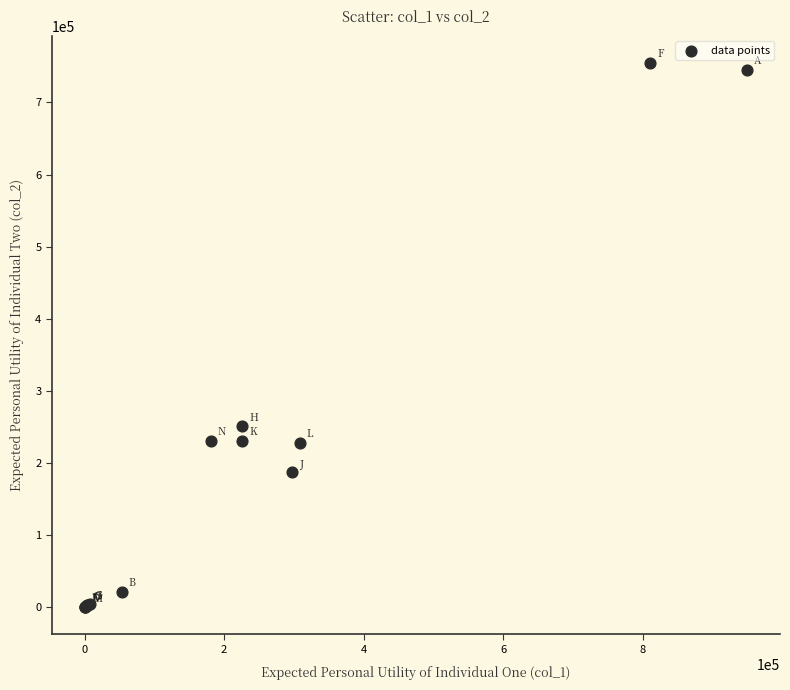

What Y value in the scatter plot is closest to 377480?

251399.0